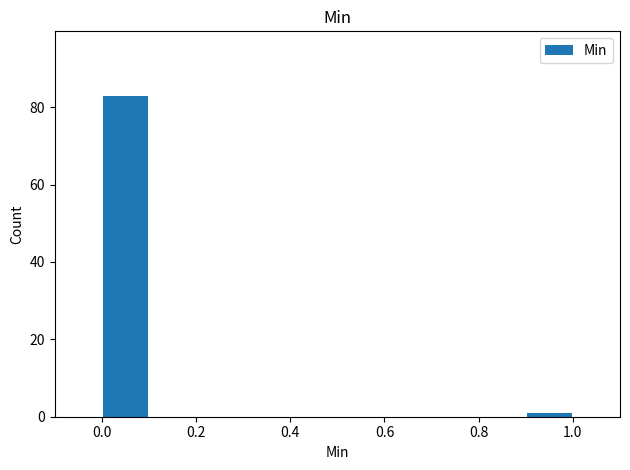

Which range on the x-axis has the tallest bar?

0.0 to 0.1